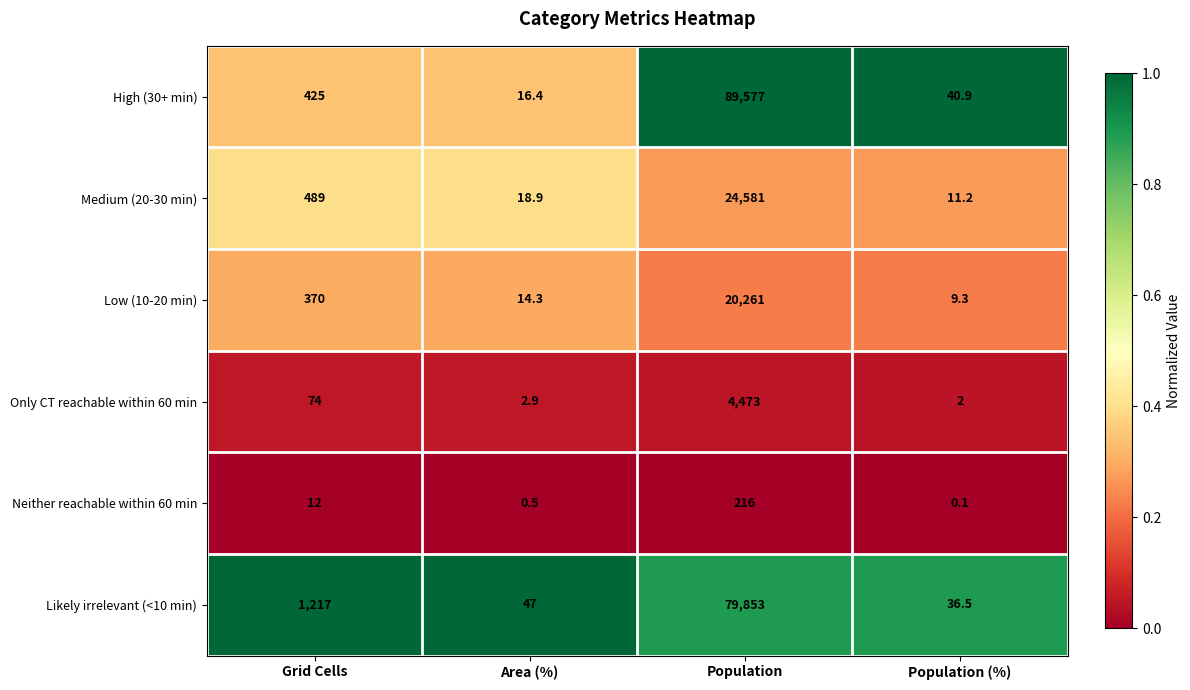

What is the sum of the Medium (20-30 min) values at Population and Area (%)?

24599.9